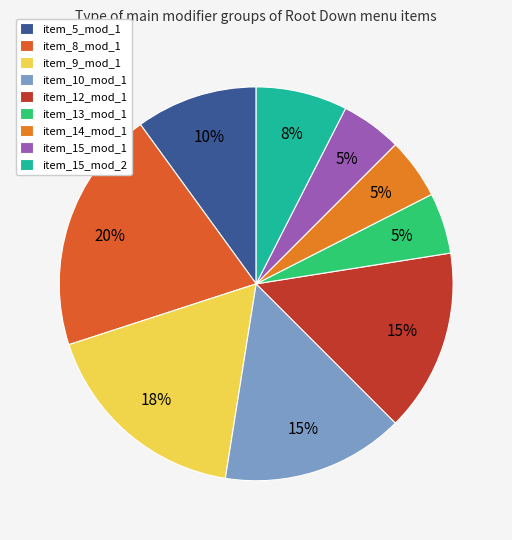

Rank the categories by value from lowest to highest.

den_rootdown_c_item_13_mod_1, den_rootdown_c_item_14_mod_1, den_rootdown_c_item_15_mod_1, den_rootdown_c_item_15_mod_2, den_rootdown_c_item_5_mod_1, den_rootdown_c_item_10_mod_1, den_rootdown_c_item_12_mod_1, den_rootdown_c_item_9_mod_1, den_rootdown_c_item_8_mod_1